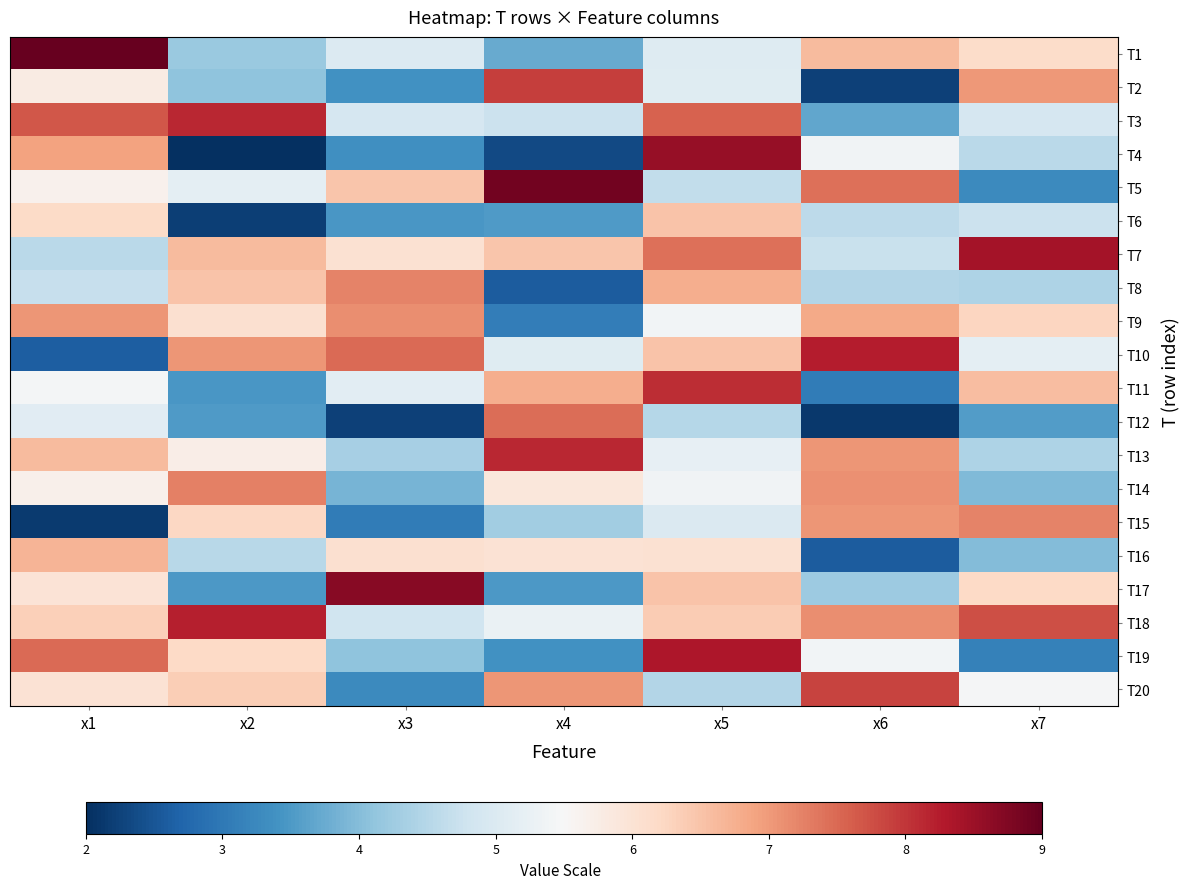

Which series has the largest total across all categories?

T18